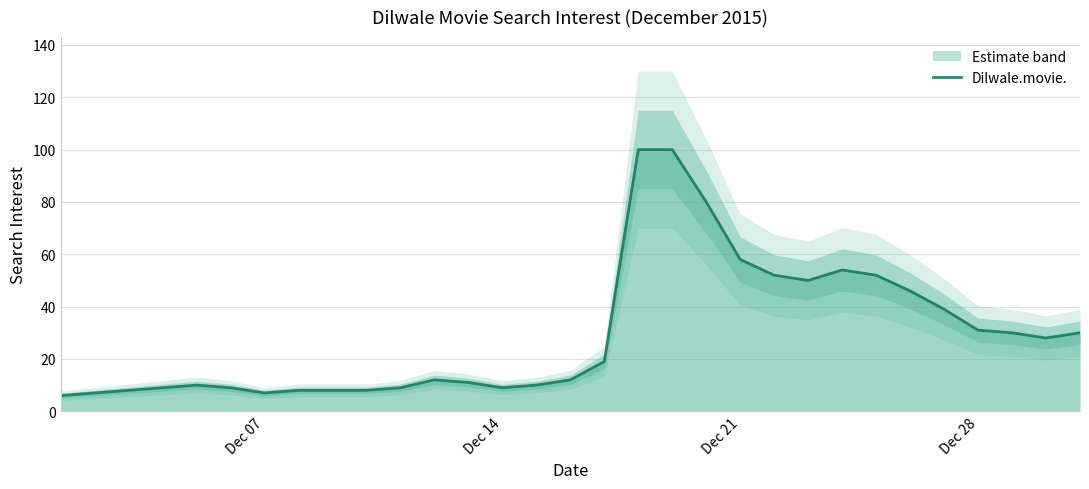

True or false: Dilwale.movie. has a value of 7 at Dec 07.

True